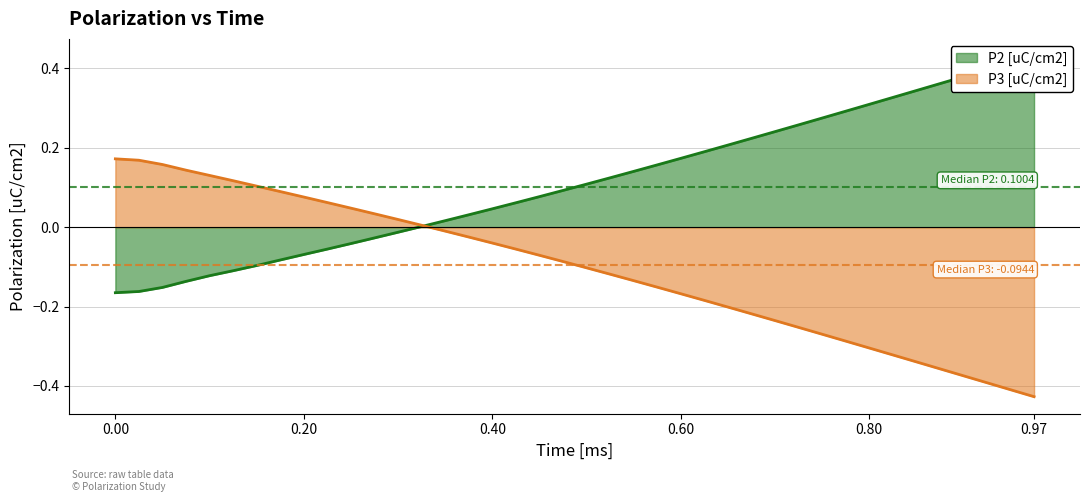

How many values in P2 [uC/cm2] are below zero?

13